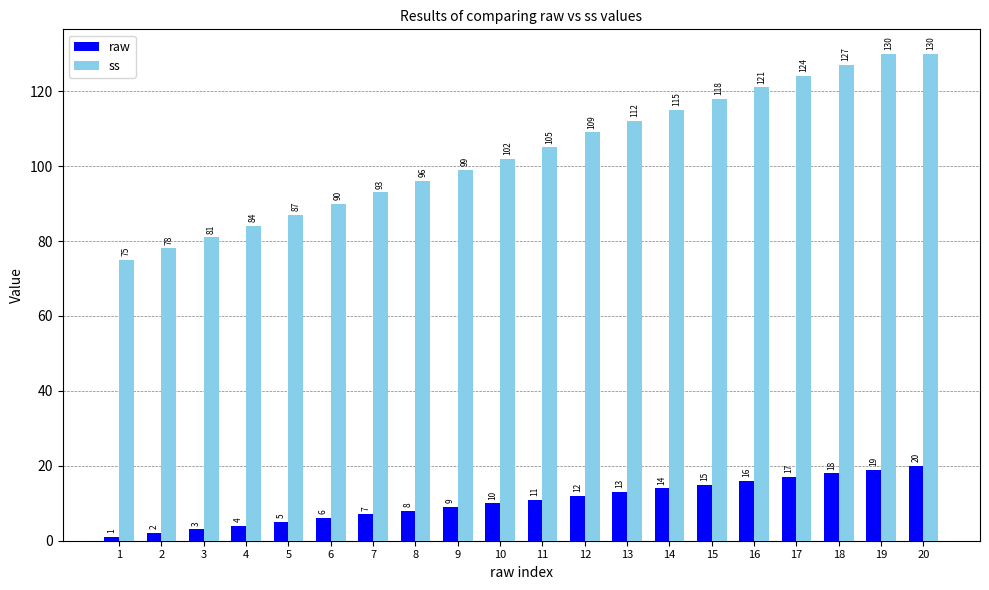

What is the difference between the highest and lowest values at 16?

105